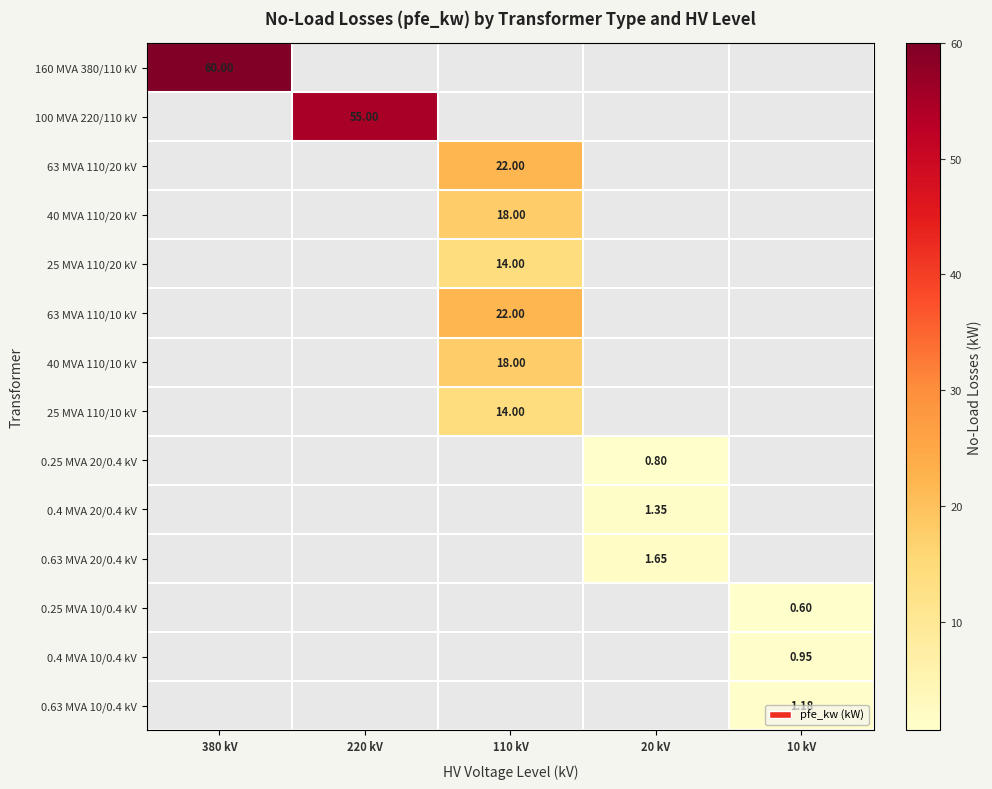

At 380 kV, list the series in order from smallest to largest.

160 MVA 380/110 kV, 100 MVA 220/110 kV, 63 MVA 110/20 kV, 40 MVA 110/20 kV, 25 MVA 110/20 kV, 63 MVA 110/10 kV, 40 MVA 110/10 kV, 25 MVA 110/10 kV, 0.25 MVA 20/0.4 kV, 0.4 MVA 20/0.4 kV, 0.63 MVA 20/0.4 kV, 0.25 MVA 10/0.4 kV, 0.4 MVA 10/0.4 kV, 0.63 MVA 10/0.4 kV